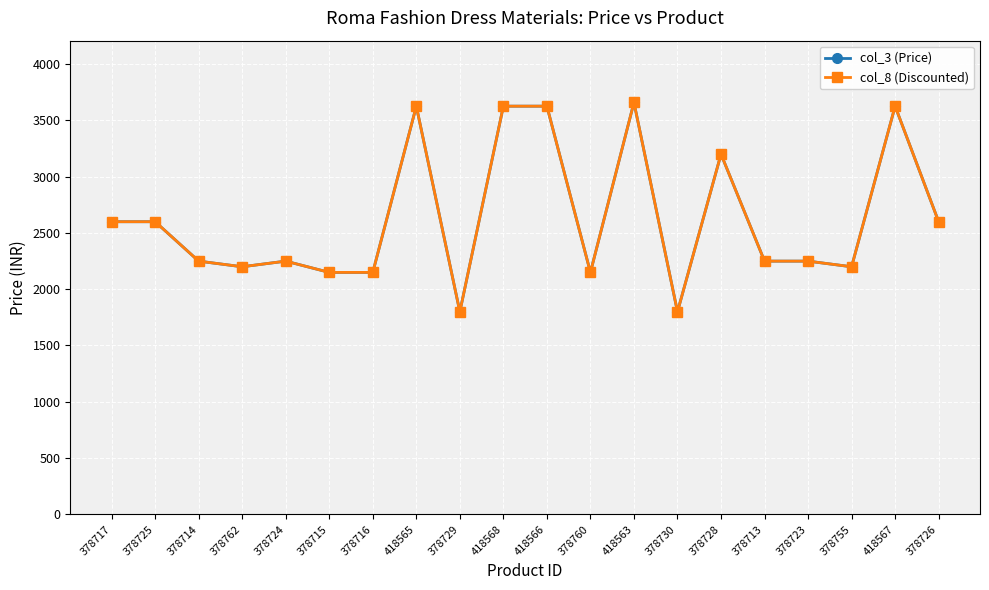

Does the chart have visible grid lines?

Yes